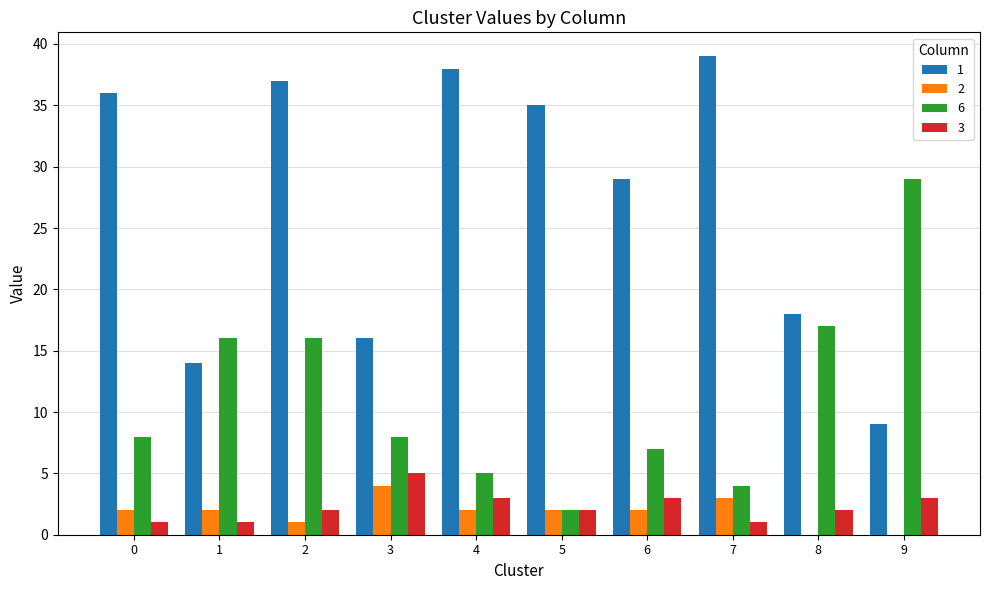

How many 2 values are between 1 and 2?

6